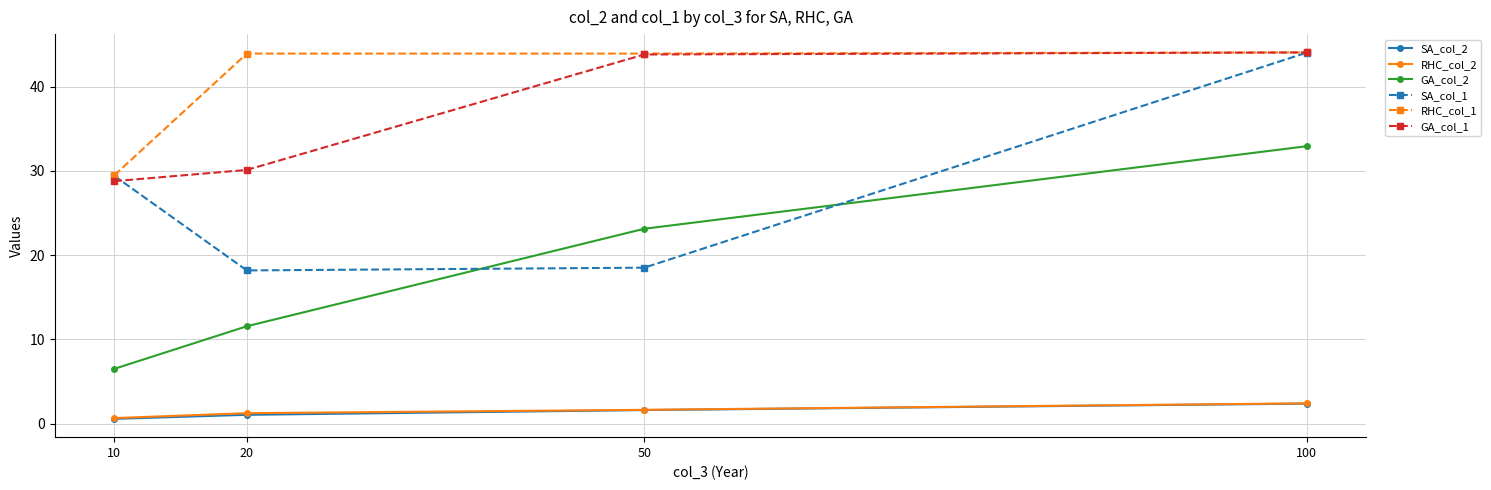

What is the lowest value of the GA_col_2 series?

6.5